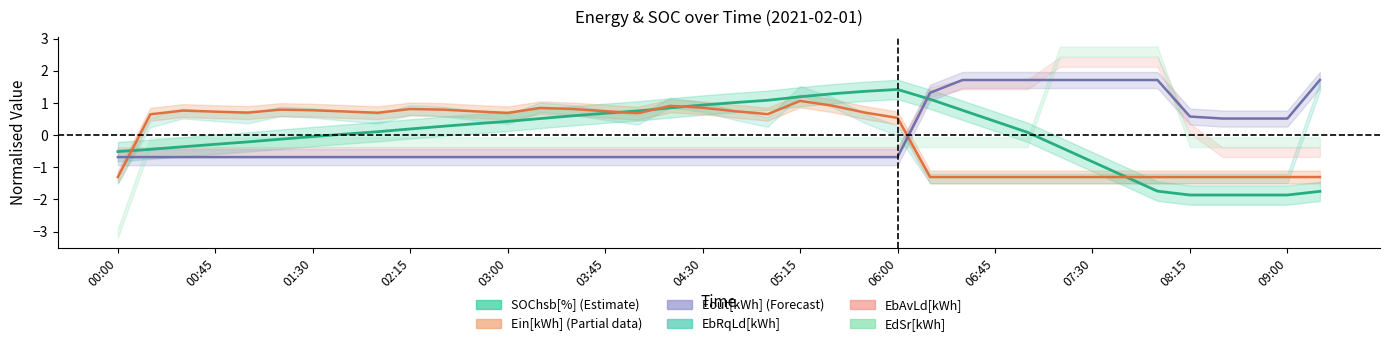

What is the label of the 5th point from the left?

03:00